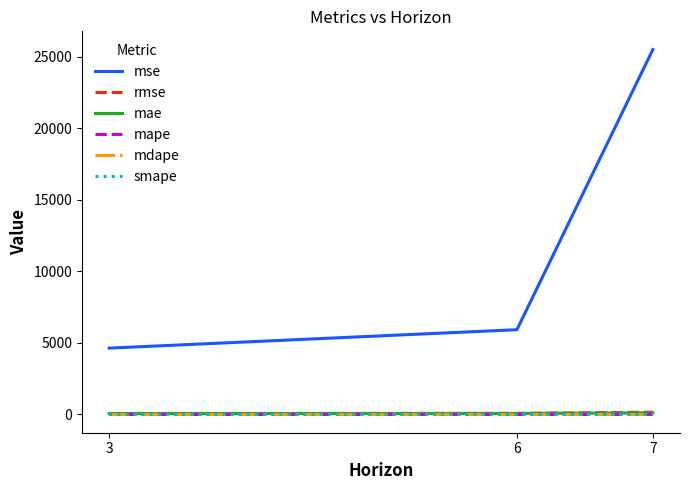

Which series has the largest total across all categories?

mse